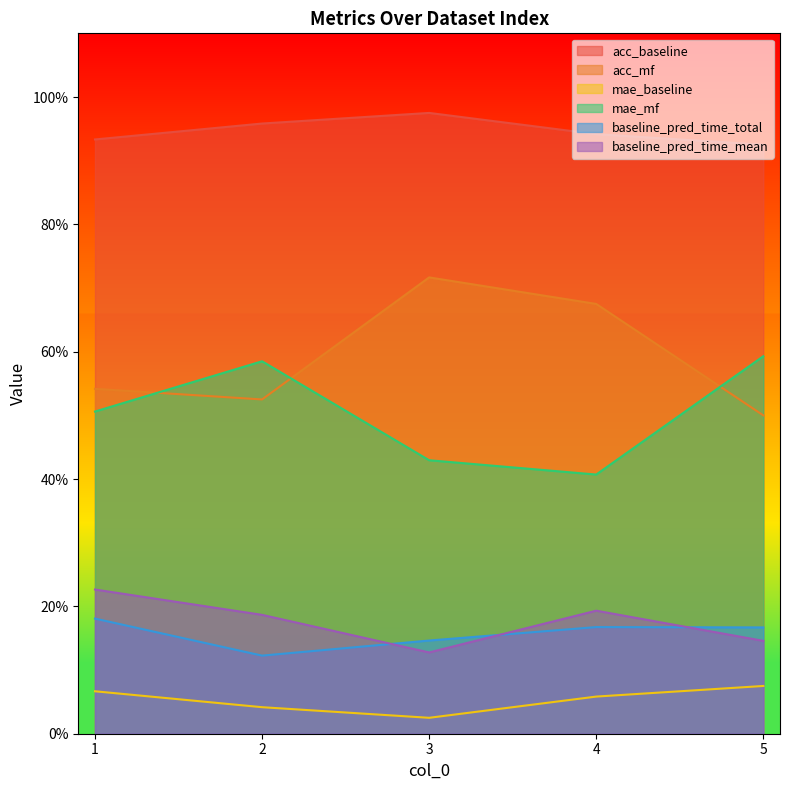

Which series has the largest total across all categories?

acc_baseline